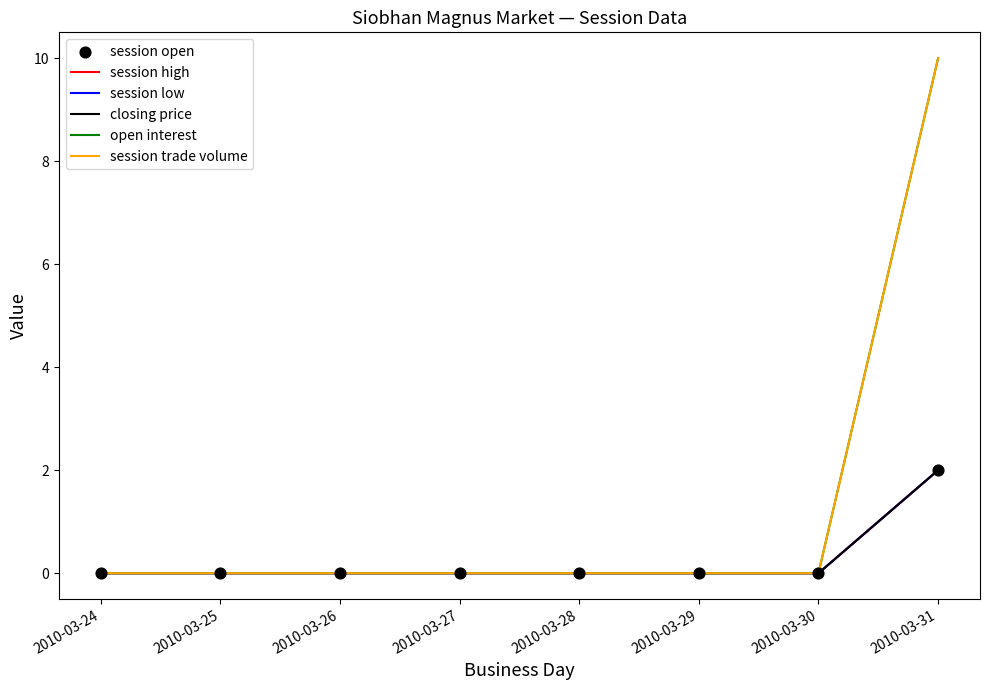

Is this an area chart (filled region under the line)?

No